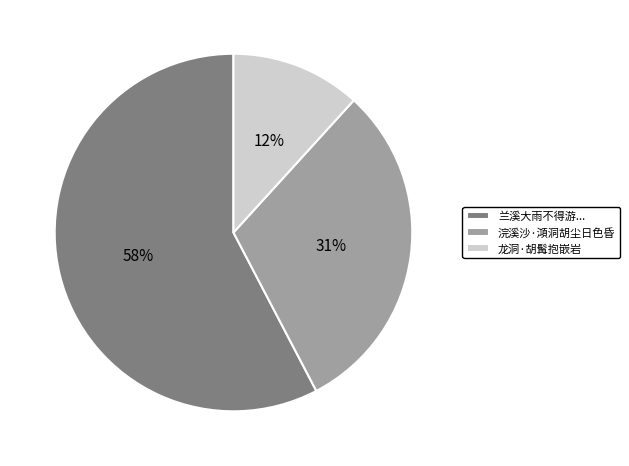

How many segments does this pie chart have?

3